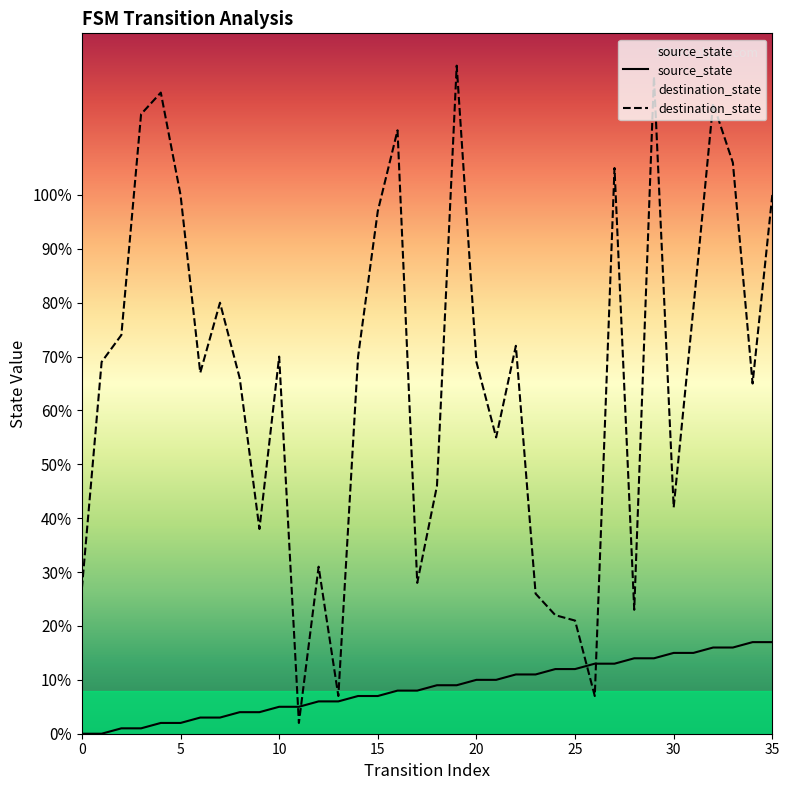

Reading left to right, extract all data points from this chart.

source_state: 0	0	1	1	2	2	3	3	4	4	5	5	6	6	7	7	8	8	9	9	10	10	11	11	12	12	13	13	14	14	15	15	16	16	17	17
destination_state: 27	69	74	115	119	100	67	80	66	38	70	2	31	7	70	97	112	28	46	124	69	55	72	26	22	21	7	105	23	122	42	79	117	106	65	100